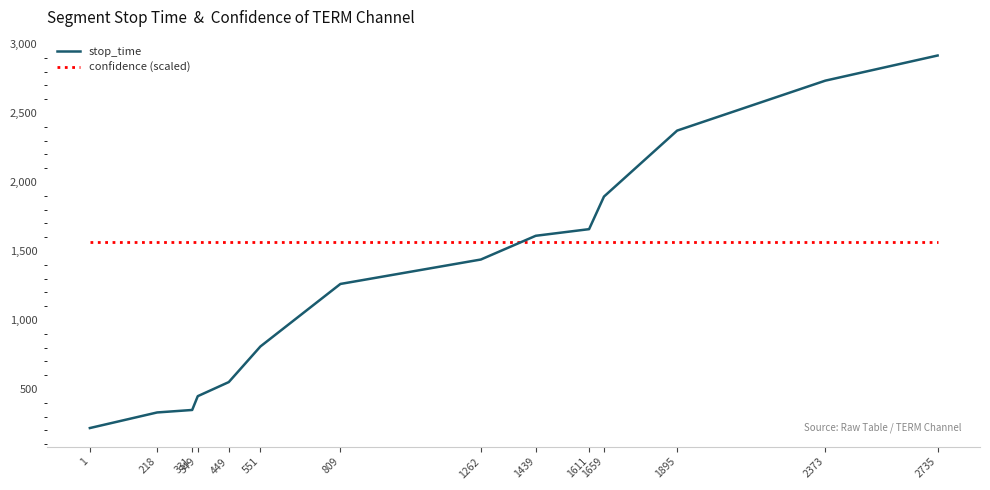

Rank the series at 809 from highest to lowest value.

confidence (scaled), stop_time